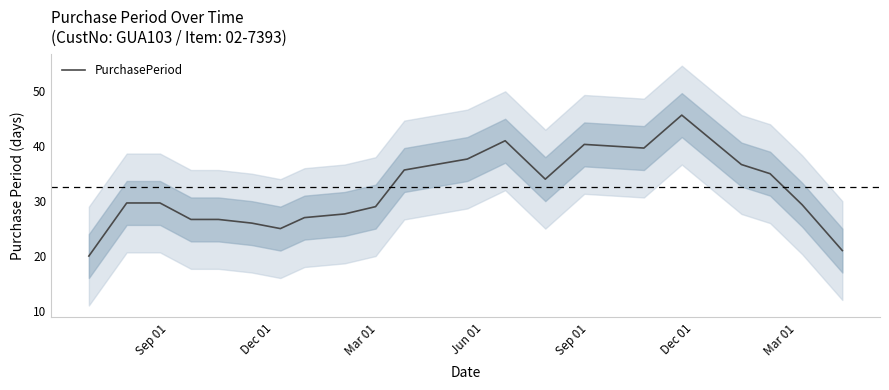

The chart shows a value of 20.1 at 12. True or false?

False